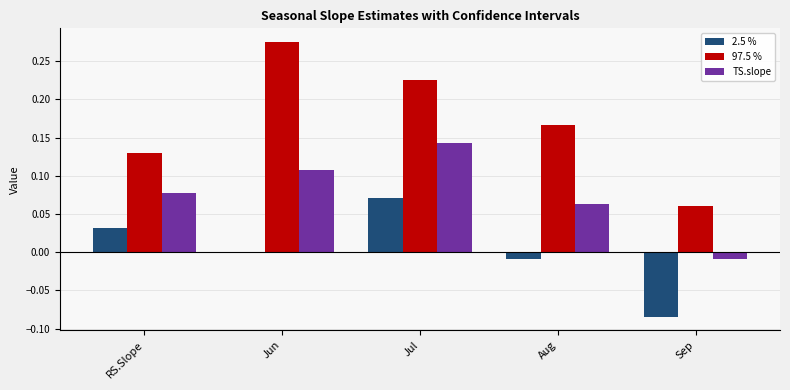

What is the sum of all TS.slope values?

0.4